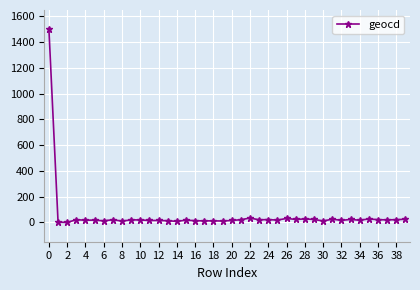

Does the chart have visible grid lines?

Yes